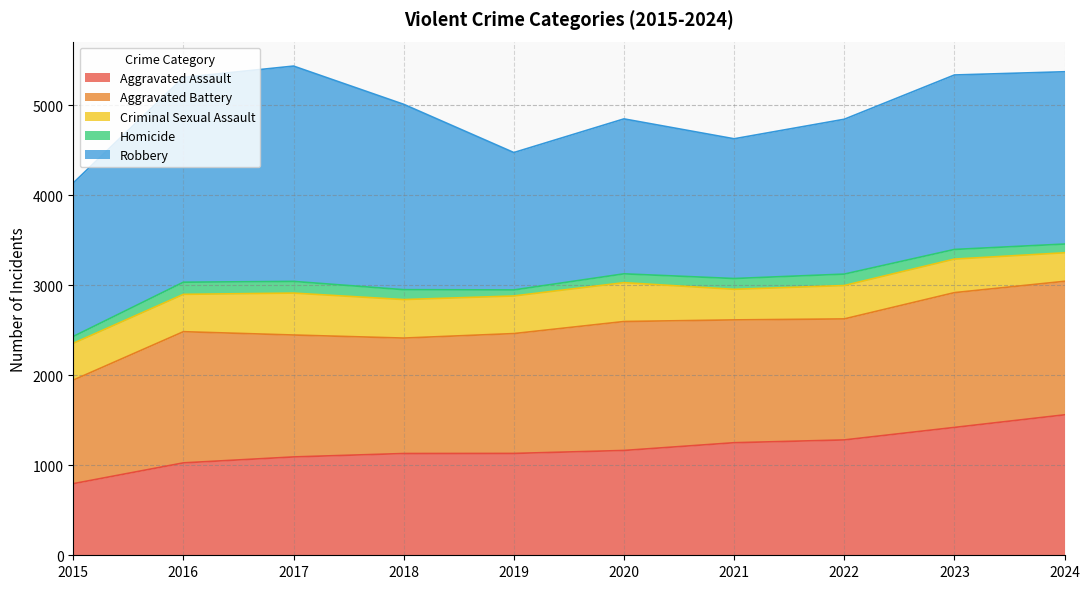

Between 2023 and 2024, which is larger?

2024